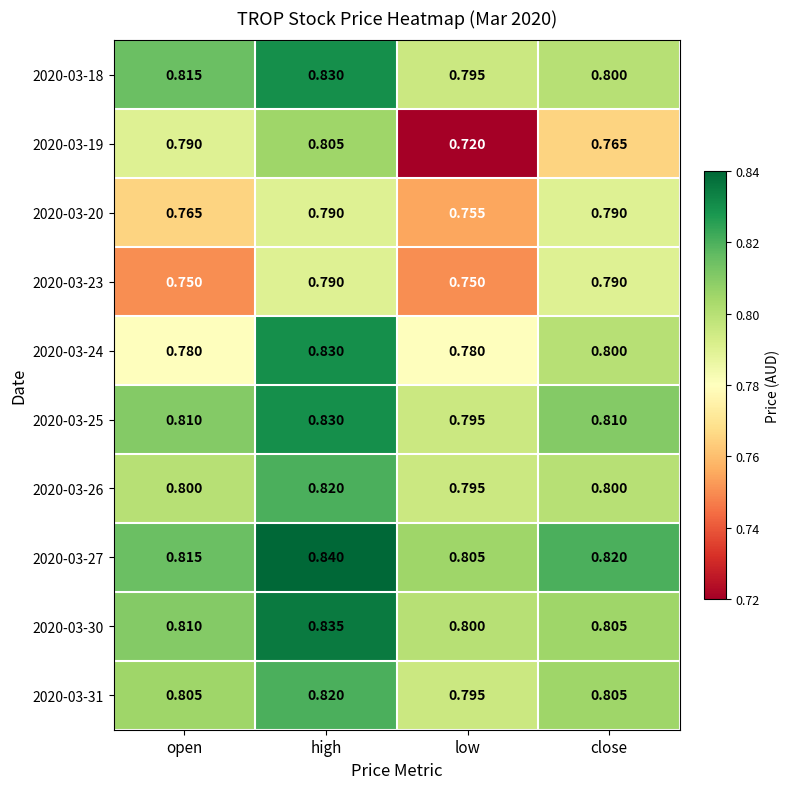

Which series changed the most between high and close?

2020-03-19